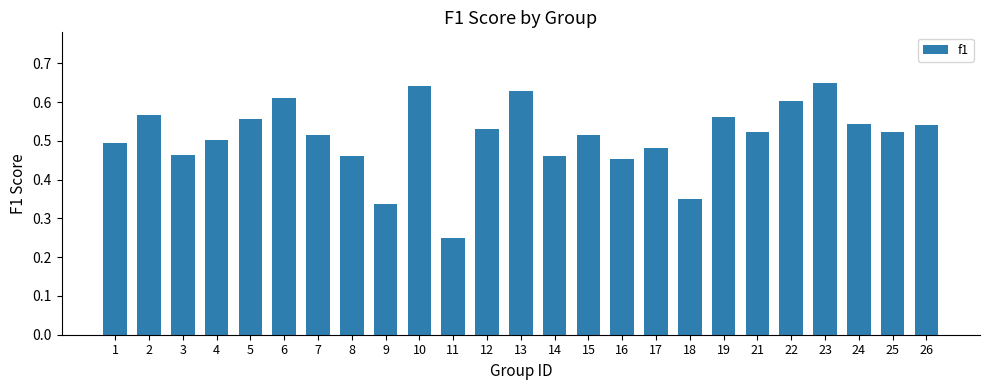

How many data points does each series have?

25